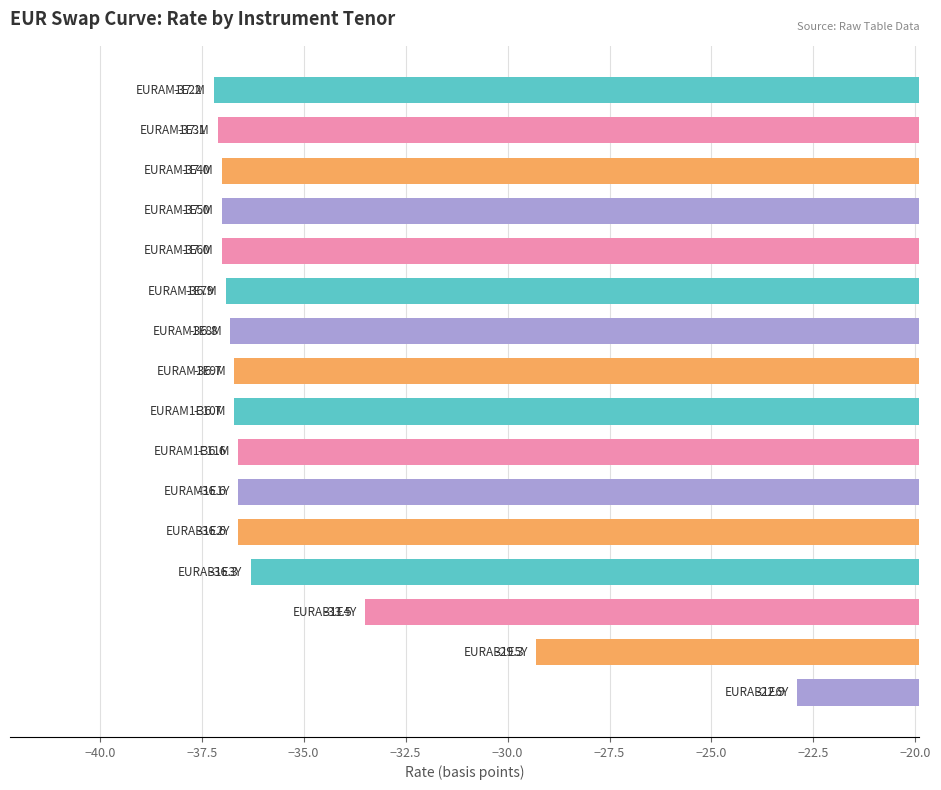

What is the minimum value shown in the chart?

-37.2